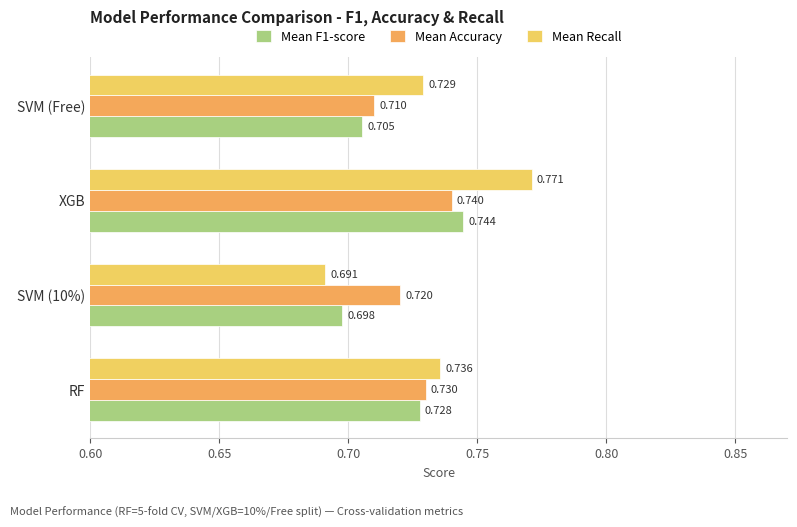

Where is Mean Accuracy nearest to the value 0?

SVM (Free)